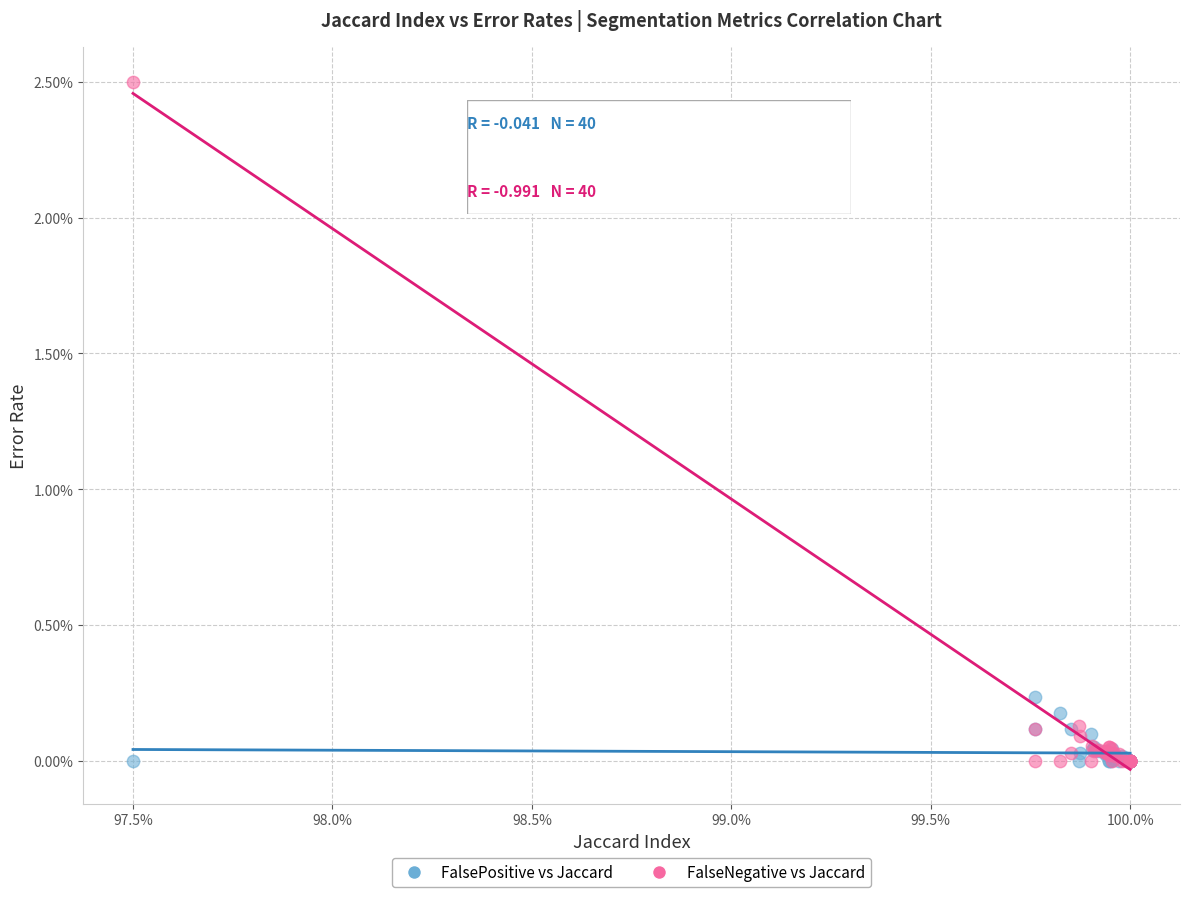

What are all the series names shown in the legend?

FalsePositive vs Jaccard, FalseNegative vs Jaccard